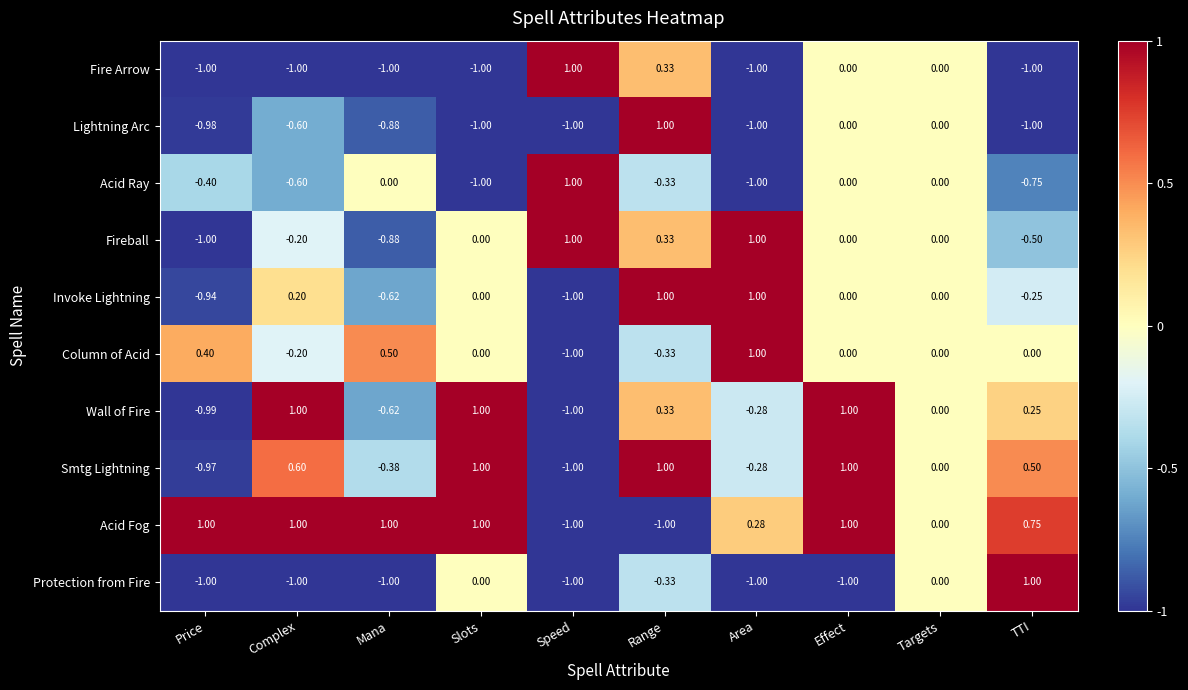

Where does the Wall of Fire series first go above 0?

Complex